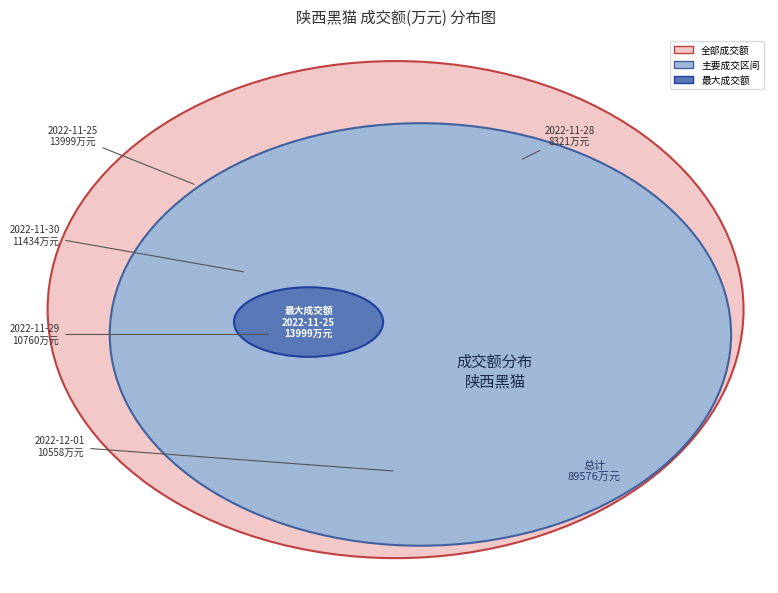

What percentage is the 2022-12-02 slice, to the nearest percent?

8%